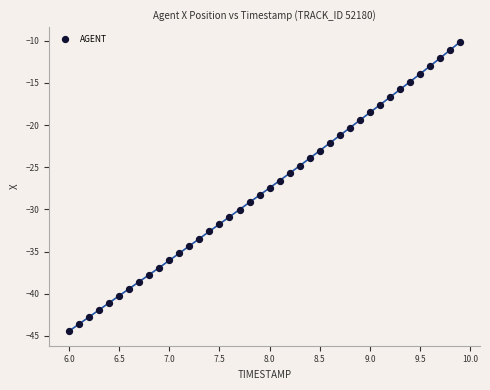

What is the range of Y values (max minus min)?

34.3